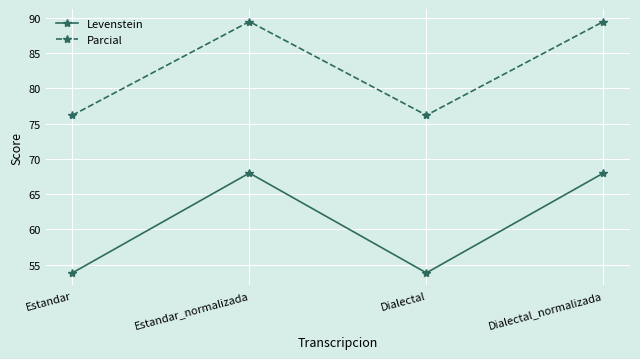

Is the value of Parcial at Dialectal_normalizada greater than the value of Levenstein at Estandar?

Yes